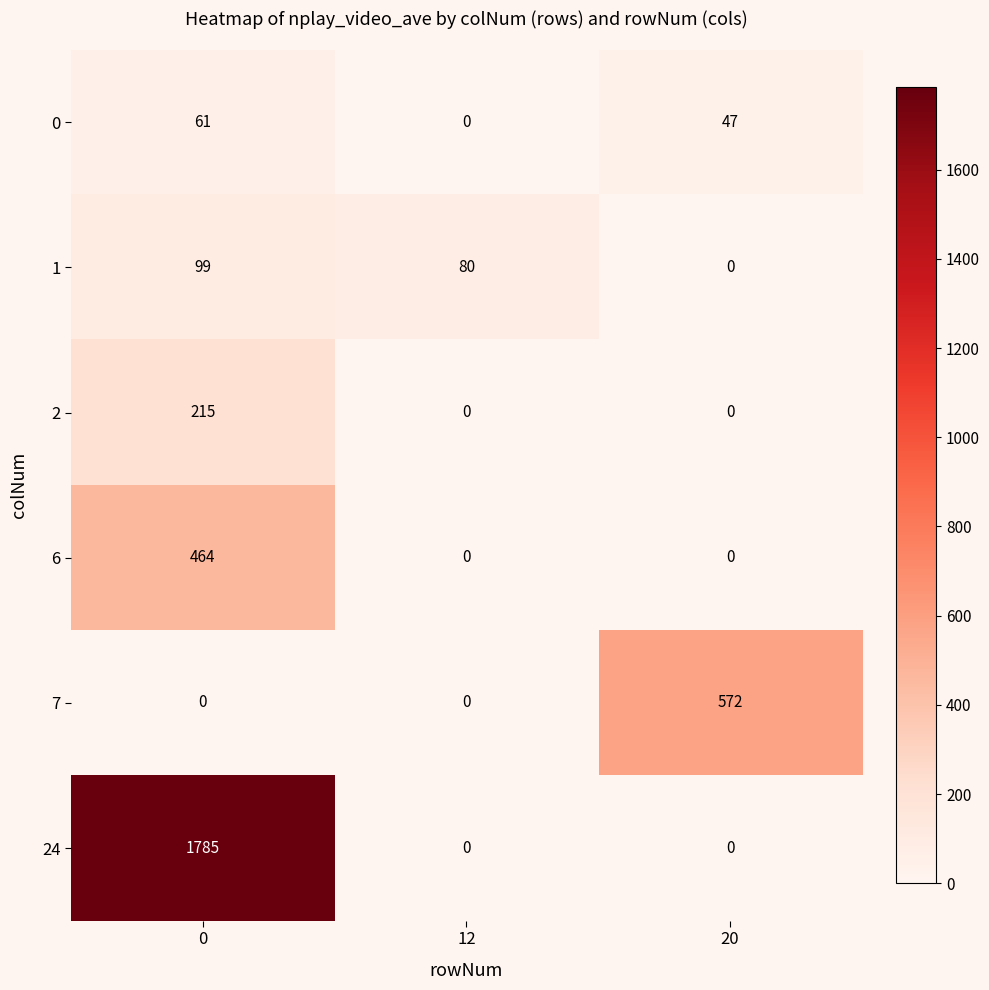

True or false: 2 has a value of 215 at 0.

True